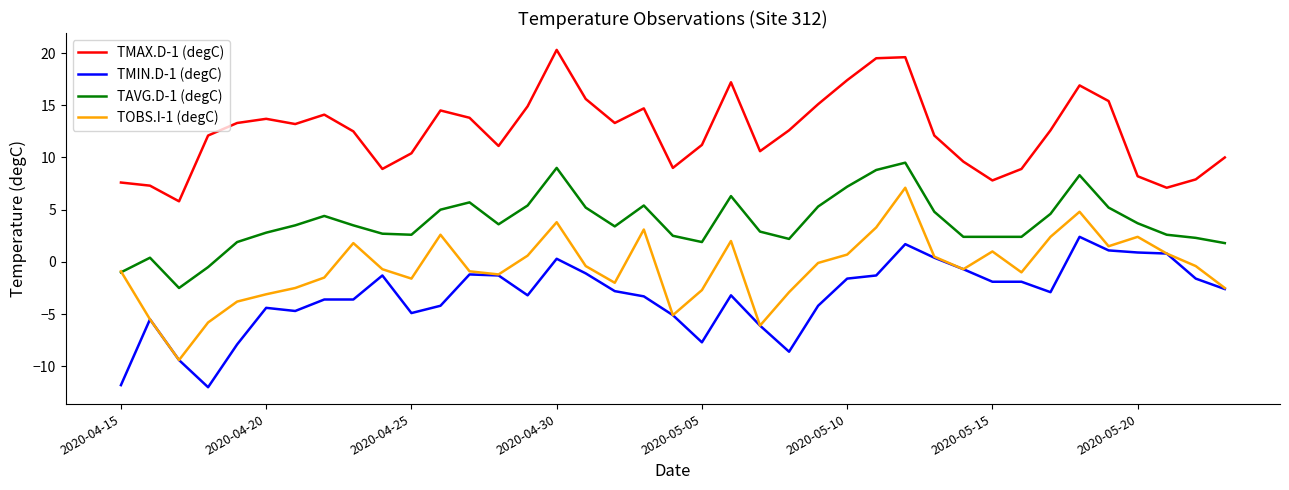

Which series has the widest spread of values?

TOBS.I-1 (degC)